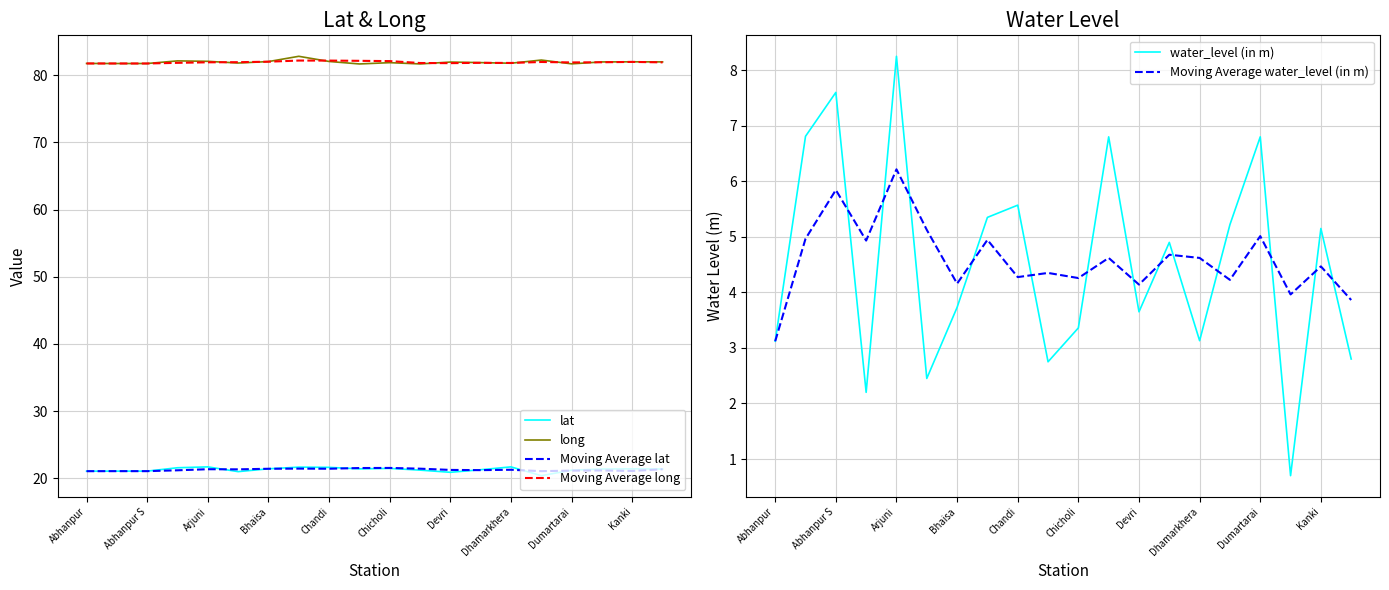

Which series has the largest total across all categories?

long